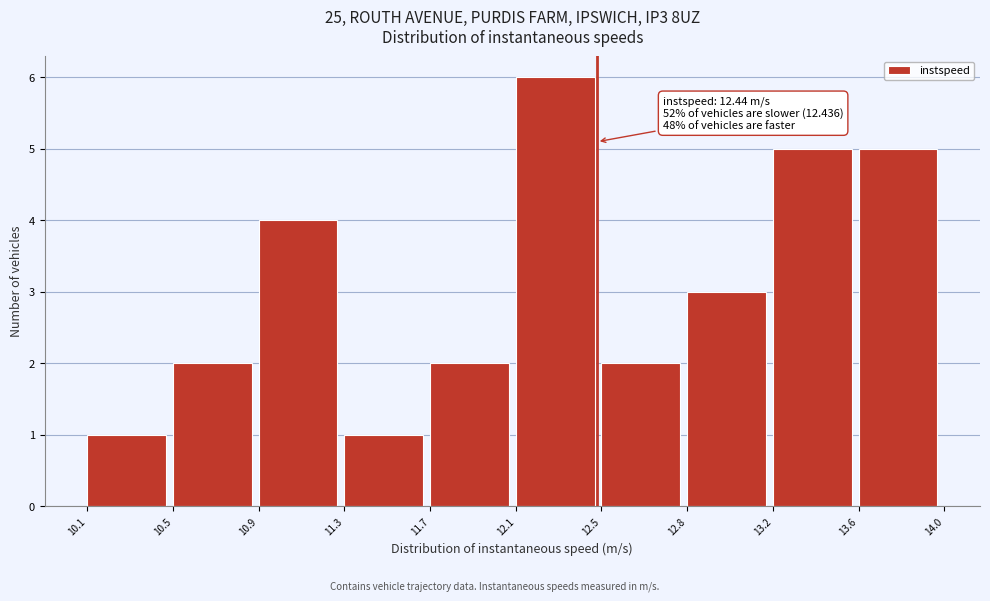

Reading right to left, what are all the values shown in this chart?

13.6=5	13.2=5	12.8=3	12.5=2	12.1=6	11.7=2	11.3=1	10.9=4	10.5=2	10.1=1